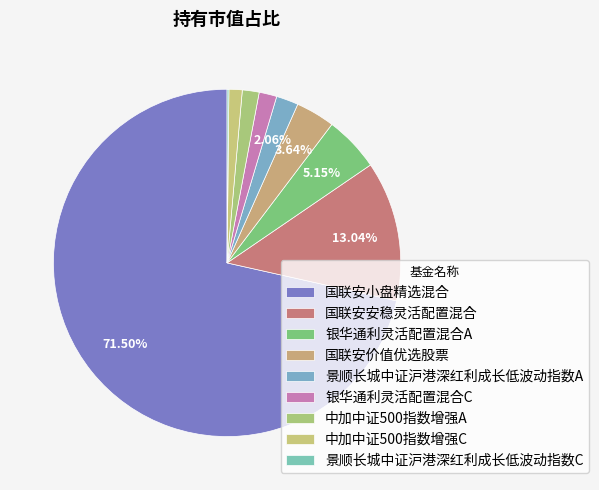

How much of the chart is everything except 国联安价值优选股票?

96.4%